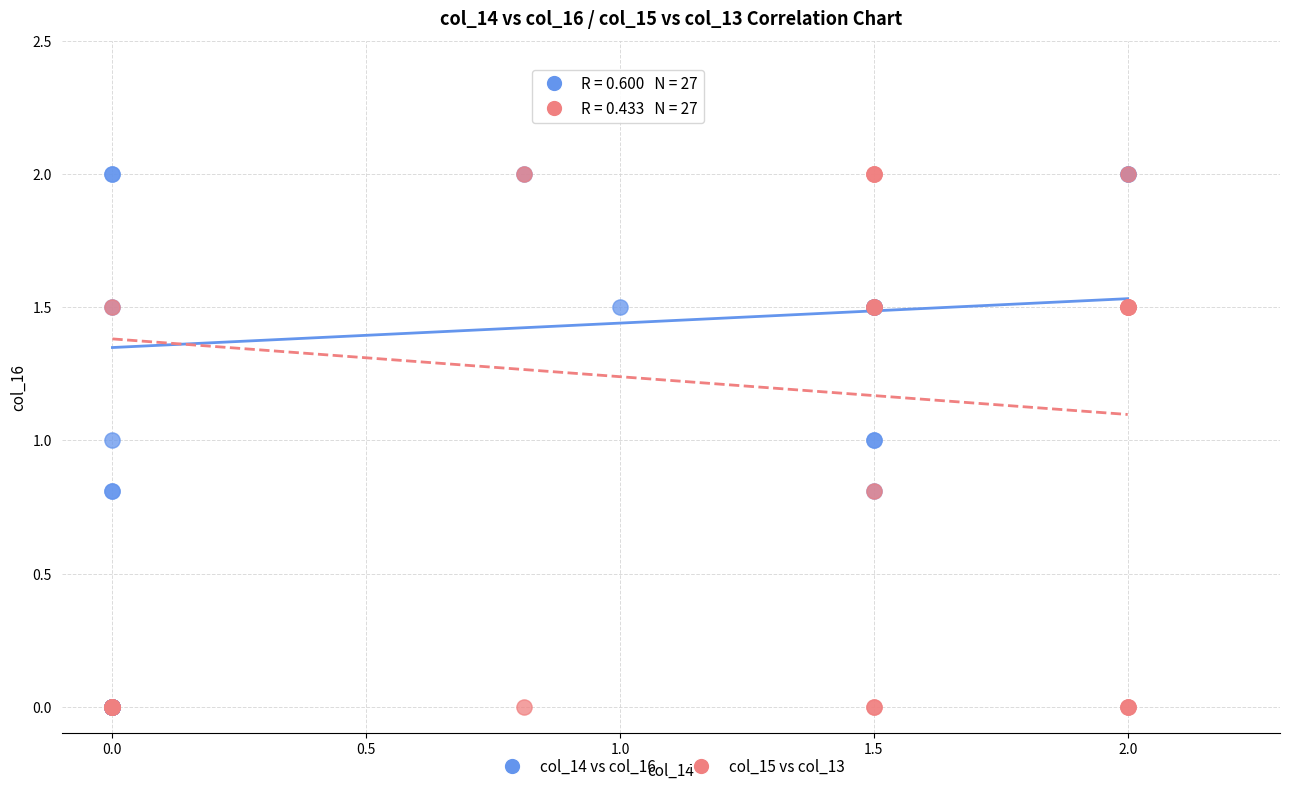

What are all the series names shown in the legend?

col_14 vs col_16, col_15 vs col_13